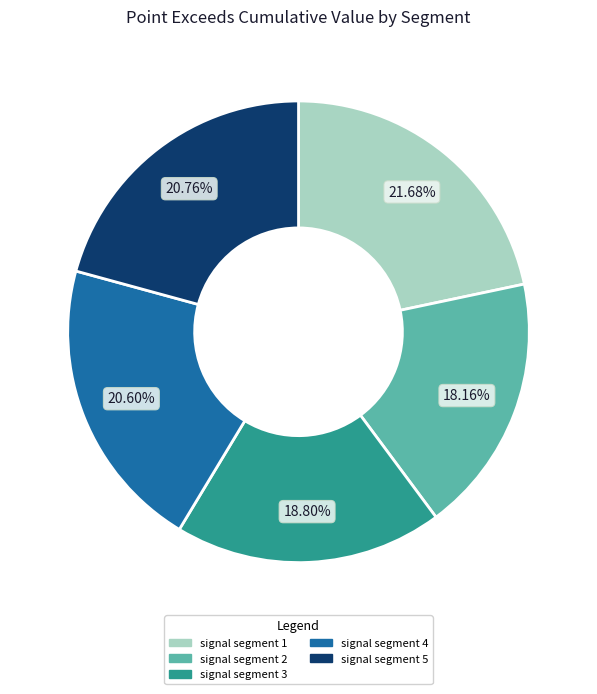

What percentage do signal segment 2 and signal segment 5 together represent?

38.9%